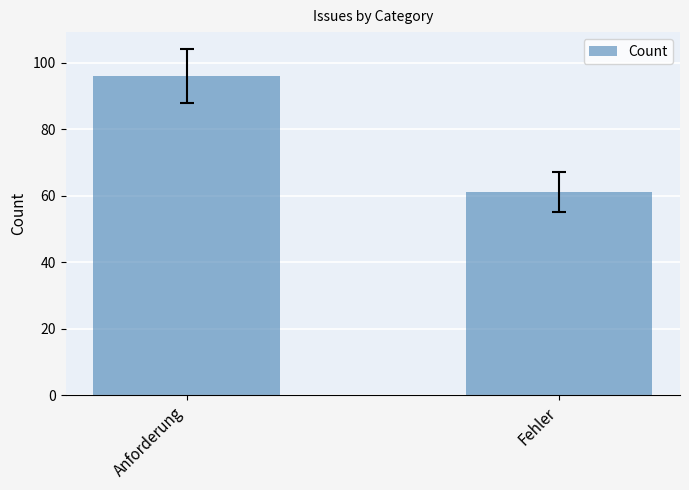

How many data points are less than 96?

1